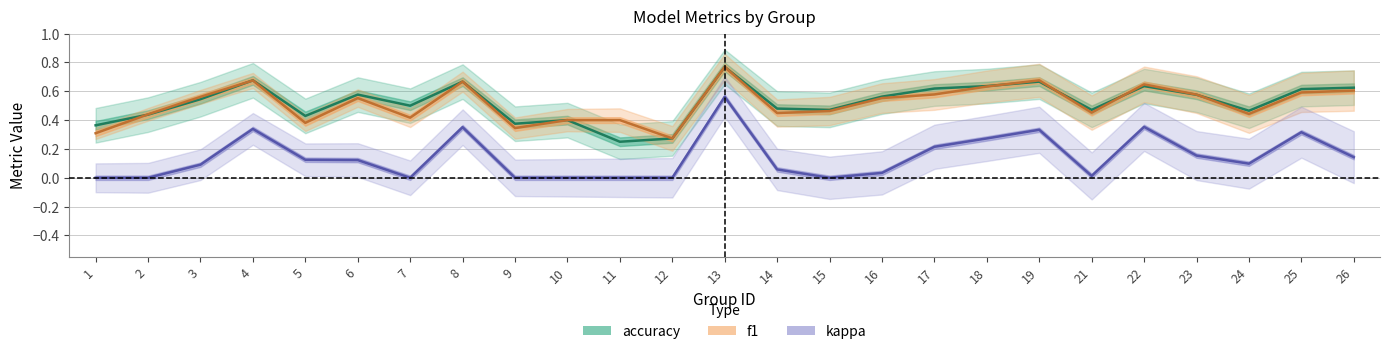

Between which two adjacent categories do accuracy and f1 first intersect?

1 and 2